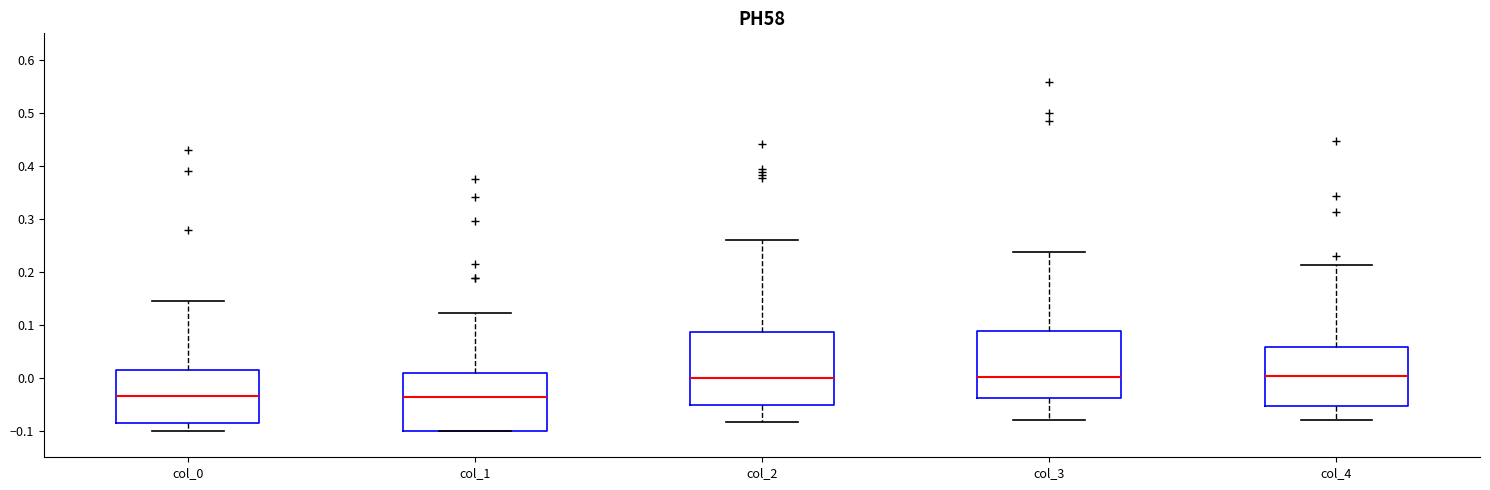

Reading left to right, transcribe this box plot: for each box, give where its median line is, the range the box spans, and where its two whiskers end, as read against the y-axis. The values are not printed on the chart, so give them approximately, as read against the axis.

col_0: median -0.03, box -0.09 to 0.01, whiskers -0.10 to 0.14
col_1: median -0.04, box -0.10 to 0.01, whiskers -0.10 to 0.12
col_2: median 0.00, box -0.05 to 0.09, whiskers -0.08 to 0.26
col_3: median 0.00, box -0.04 to 0.09, whiskers -0.08 to 0.24
col_4: median 0.00, box -0.05 to 0.06, whiskers -0.08 to 0.21